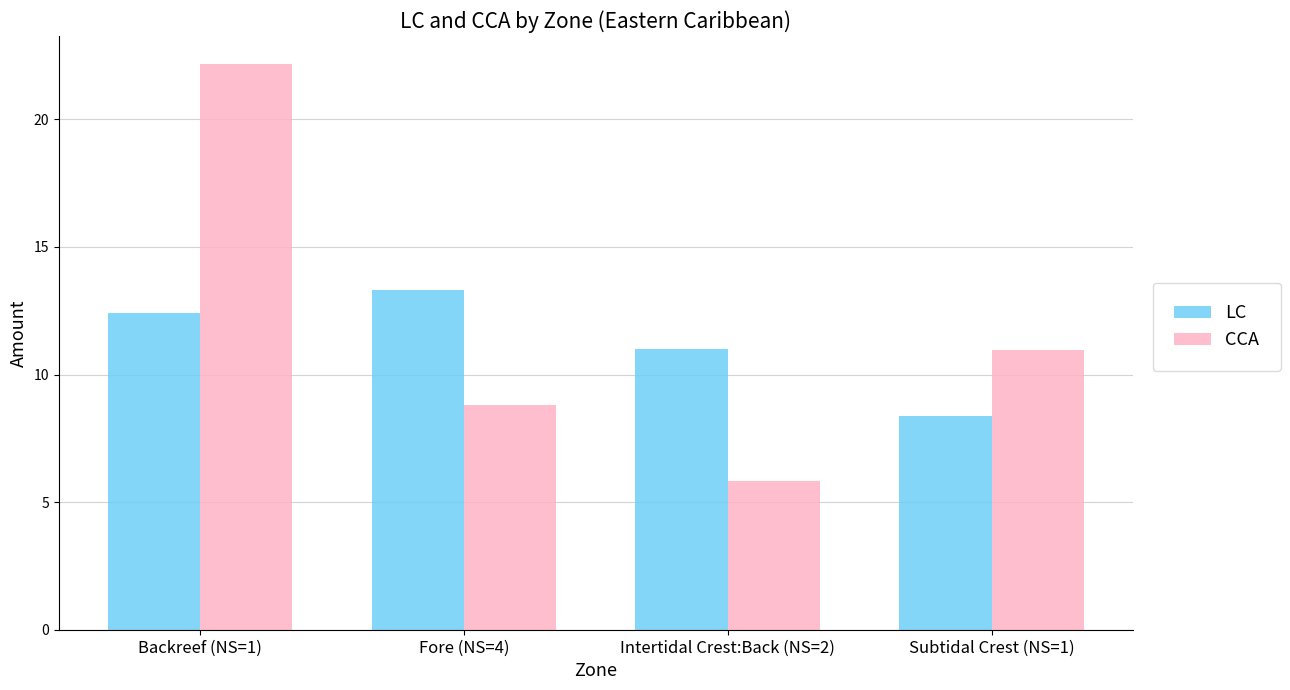

At which label does CCA reach its peak?

Backreef (NS=1)